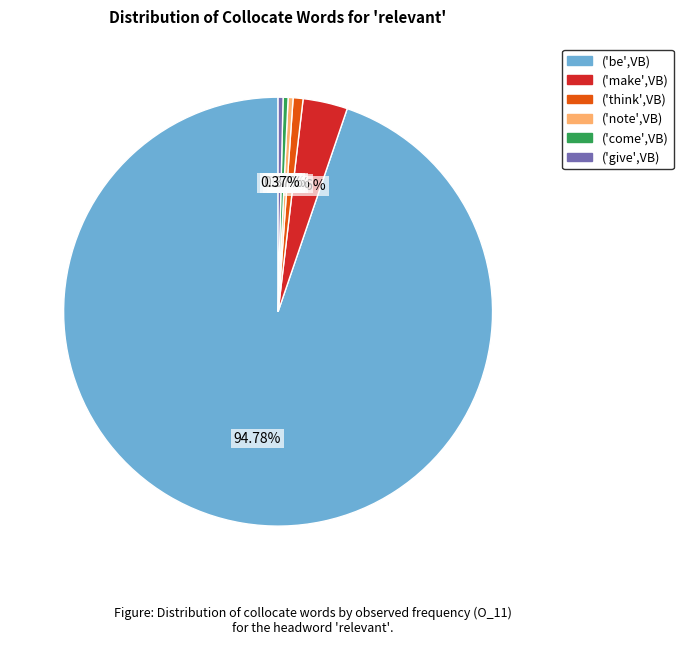

Count the number of slices in the pie.

6